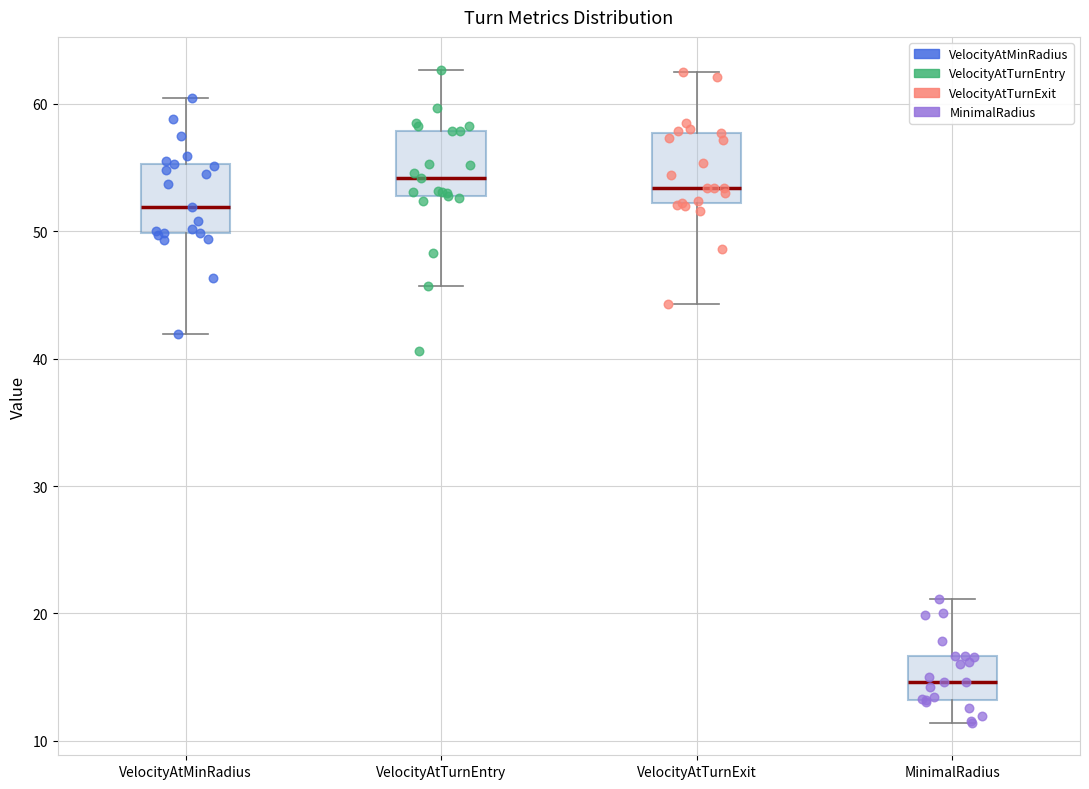

Where does the lower whisker of the box for VelocityAtMinRadius end on the y-axis? The values are not printed on the chart, so give them approximately, as read against the axis.

42